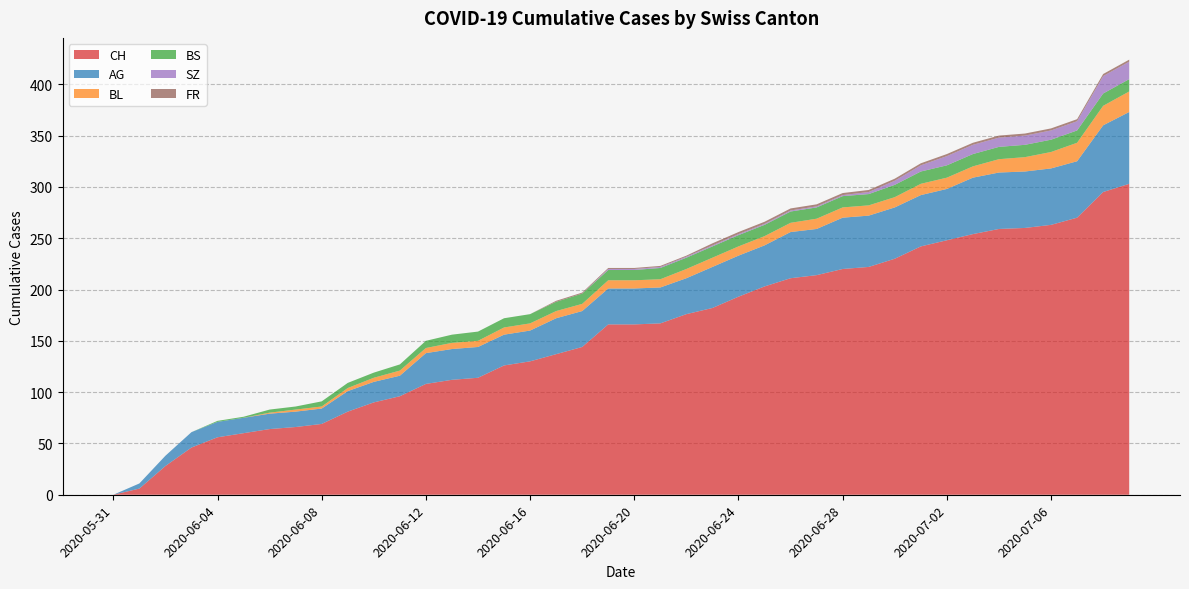

Reading left to right, extract all data points from this chart.

CH: 2020-05-31=0	2020-06-01=6	2020-06-02=28	2020-06-03=46	2020-06-04=56	2020-06-05=60	2020-06-06=64	2020-06-07=66	2020-06-08=69	2020-06-09=81	2020-06-10=90	2020-06-11=96	2020-06-12=108	2020-06-13=112	2020-06-14=114	2020-06-15=126	2020-06-16=130	2020-06-17=137	2020-06-18=144	2020-06-19=166	2020-06-20=166	2020-06-21=167	2020-06-22=176	2020-06-23=182	2020-06-24=193	2020-06-25=203	2020-06-26=211	2020-06-27=214	2020-06-28=220	2020-06-29=222	2020-06-30=230	2020-07-01=242	2020-07-02=248	2020-07-03=254	2020-07-04=259	2020-07-05=260	2020-07-06=263	2020-07-07=270	2020-07-08=295	2020-07-09=303
AG: 2020-05-31=0	2020-06-01=5	2020-06-02=10	2020-06-03=15	2020-06-04=15	2020-06-05=15	2020-06-06=15	2020-06-07=15	2020-06-08=15	2020-06-09=20	2020-06-10=20	2020-06-11=20	2020-06-12=30	2020-06-13=30	2020-06-14=30	2020-06-15=30	2020-06-16=30	2020-06-17=35	2020-06-18=35	2020-06-19=35	2020-06-20=35	2020-06-21=35	2020-06-22=35	2020-06-23=40	2020-06-24=40	2020-06-25=40	2020-06-26=45	2020-06-27=45	2020-06-28=50	2020-06-29=50	2020-06-30=50	2020-07-01=50	2020-07-02=50	2020-07-03=55	2020-07-04=55	2020-07-05=55	2020-07-06=55	2020-07-07=55	2020-07-08=65	2020-07-09=70
BL: 2020-05-31=0	2020-06-01=0	2020-06-02=0	2020-06-03=0	2020-06-04=0	2020-06-05=0	2020-06-06=1	2020-06-07=2	2020-06-08=2	2020-06-09=3	2020-06-10=4	2020-06-11=5	2020-06-12=5	2020-06-13=6	2020-06-14=6	2020-06-15=7	2020-06-16=7	2020-06-17=7	2020-06-18=7	2020-06-19=8	2020-06-20=8	2020-06-21=8	2020-06-22=9	2020-06-23=9	2020-06-24=9	2020-06-25=9	2020-06-26=9	2020-06-27=10	2020-06-28=10	2020-06-29=10	2020-06-30=10	2020-07-01=11	2020-07-02=11	2020-07-03=11	2020-07-04=13	2020-07-05=14	2020-07-06=16	2020-07-07=18	2020-07-08=19	2020-07-09=20
BS: 2020-05-31=0	2020-06-01=0	2020-06-02=0	2020-06-03=0	2020-06-04=1	2020-06-05=1	2020-06-06=3	2020-06-07=3	2020-06-08=5	2020-06-09=5	2020-06-10=5	2020-06-11=6	2020-06-12=7	2020-06-13=8	2020-06-14=9	2020-06-15=9	2020-06-16=9	2020-06-17=9	2020-06-18=10	2020-06-19=10	2020-06-20=10	2020-06-21=11	2020-06-22=11	2020-06-23=11	2020-06-24=11	2020-06-25=11	2020-06-26=11	2020-06-27=11	2020-06-28=11	2020-06-29=11	2020-06-30=12	2020-07-01=12	2020-07-02=12	2020-07-03=12	2020-07-04=12	2020-07-05=12	2020-07-06=12	2020-07-07=12	2020-07-08=12	2020-07-09=12
SZ: 2020-05-31=0	2020-06-01=0	2020-06-02=0	2020-06-03=0	2020-06-04=0	2020-06-05=0	2020-06-06=0	2020-06-07=0	2020-06-08=0	2020-06-09=0	2020-06-10=0	2020-06-11=0	2020-06-12=0	2020-06-13=0	2020-06-14=0	2020-06-15=0	2020-06-16=0	2020-06-17=0	2020-06-18=0	2020-06-19=1	2020-06-20=1	2020-06-21=1	2020-06-22=1	2020-06-23=1	2020-06-24=1	2020-06-25=1	2020-06-26=1	2020-06-27=1	2020-06-28=1	2020-06-29=2	2020-06-30=4	2020-07-01=6	2020-07-02=9	2020-07-03=9	2020-07-04=9	2020-07-05=9	2020-07-06=9	2020-07-07=9	2020-07-08=17	2020-07-09=17
FR: 2020-05-31=0	2020-06-01=0	2020-06-02=0	2020-06-03=0	2020-06-04=0	2020-06-05=0	2020-06-06=0	2020-06-07=0	2020-06-08=0	2020-06-09=0	2020-06-10=0	2020-06-11=0	2020-06-12=0	2020-06-13=0	2020-06-14=0	2020-06-15=0	2020-06-16=0	2020-06-17=1	2020-06-18=1	2020-06-19=1	2020-06-20=1	2020-06-21=1	2020-06-22=1	2020-06-23=2	2020-06-24=2	2020-06-25=2	2020-06-26=2	2020-06-27=2	2020-06-28=2	2020-06-29=2	2020-06-30=2	2020-07-01=2	2020-07-02=2	2020-07-03=2	2020-07-04=2	2020-07-05=2	2020-07-06=2	2020-07-07=2	2020-07-08=2	2020-07-09=2